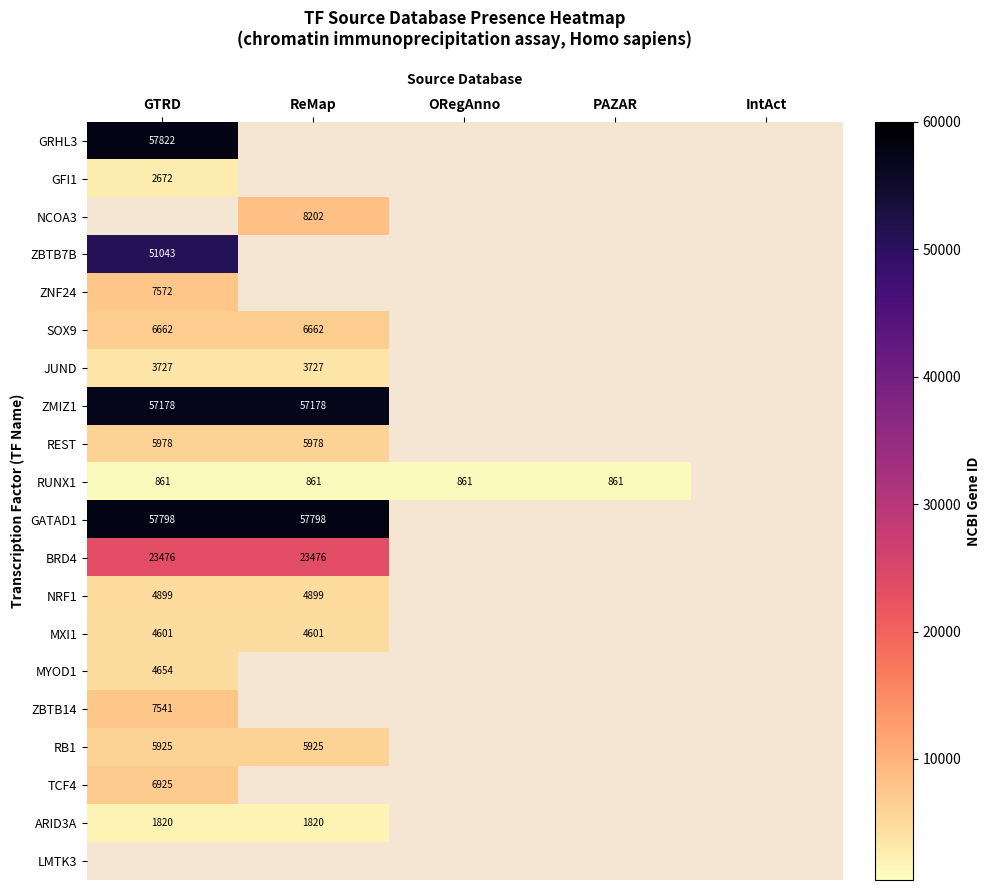

Is it true that REST equals 5978 at ReMap?

True